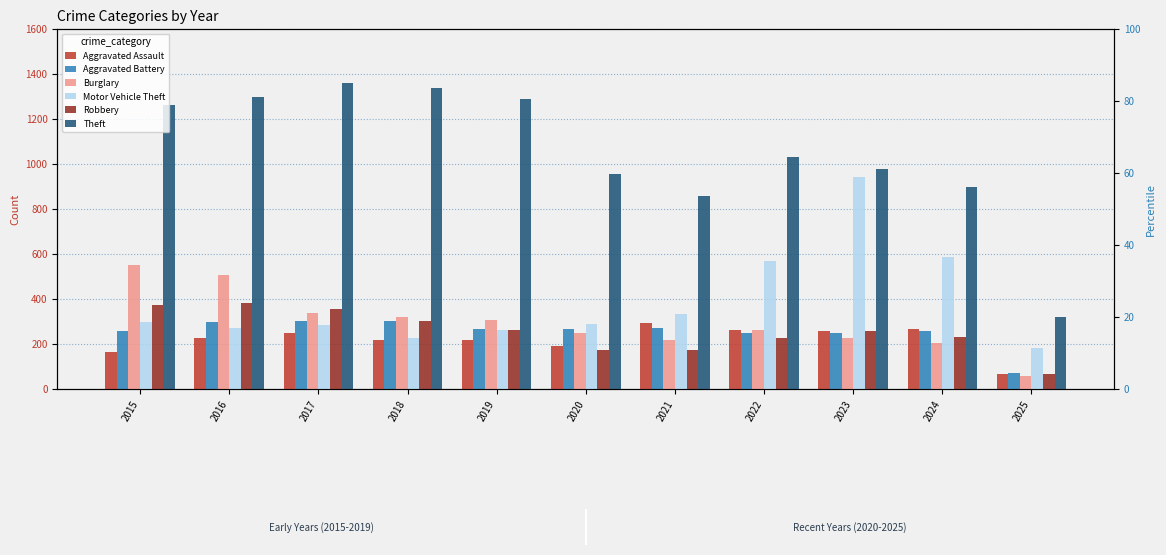

The value of Aggravated Assault at 2015 is 286. True or false?

False